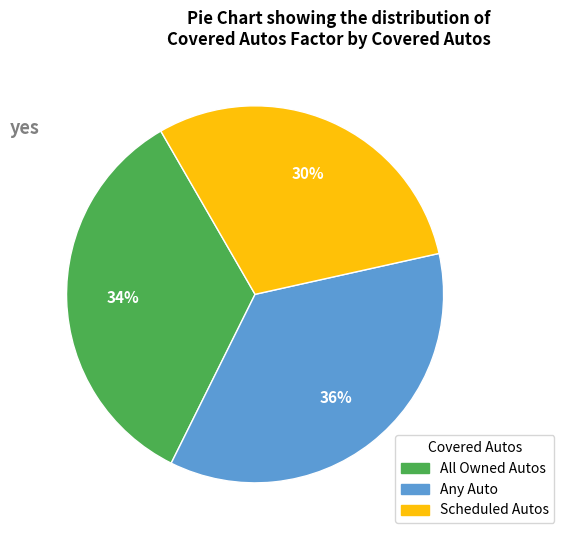

Which slice is the largest?

Any Auto